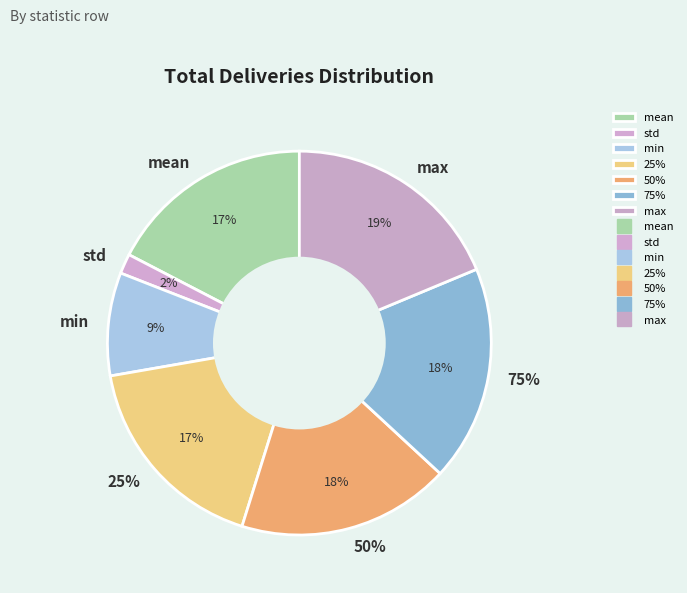

To the nearest percent, what is the difference between the 50% and min slice percentages?

9%